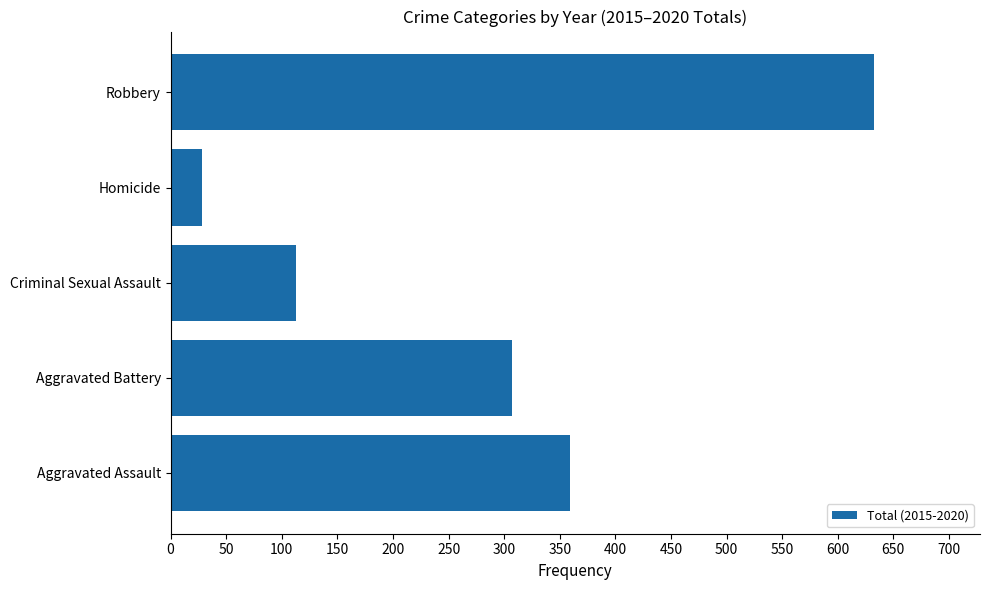

Reading top to bottom, transcribe all the data shown in this chart.

Robbery=633	Homicide=28	Criminal Sexual Assault=113	Aggravated Battery=307	Aggravated Assault=359